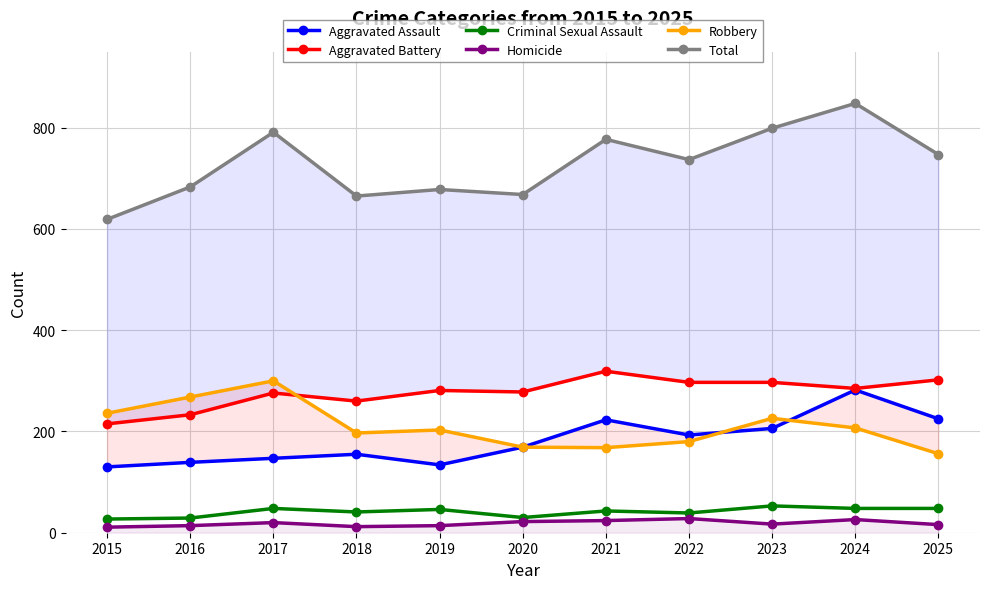

What is the value of the Homicide point at the 3rd from the left?

20